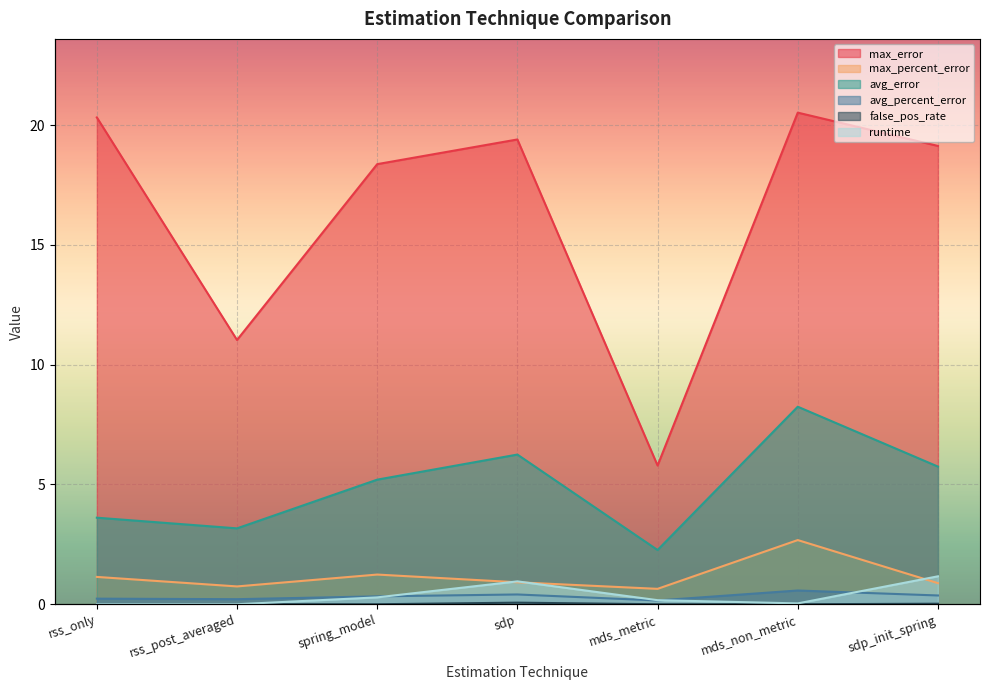

What is the difference between the highest and lowest values at rss_post_averaged?

11.0